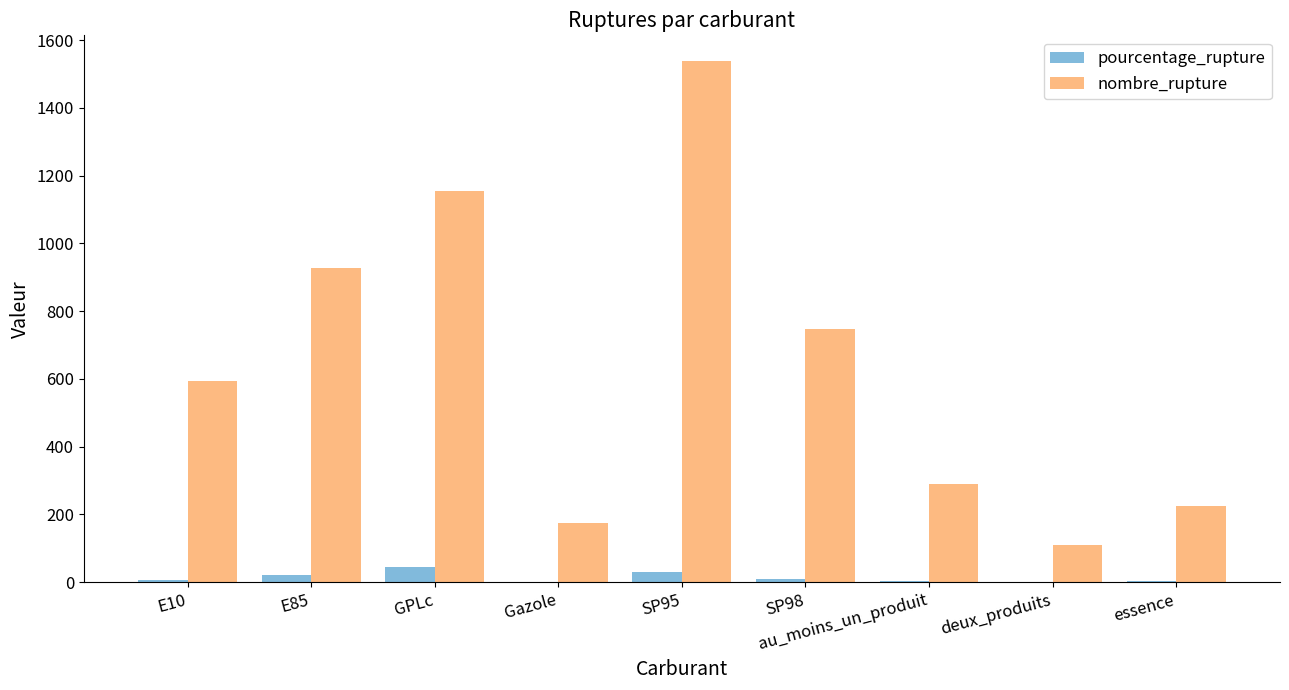

What is the approximate value of nombre_rupture at essence?

225.0